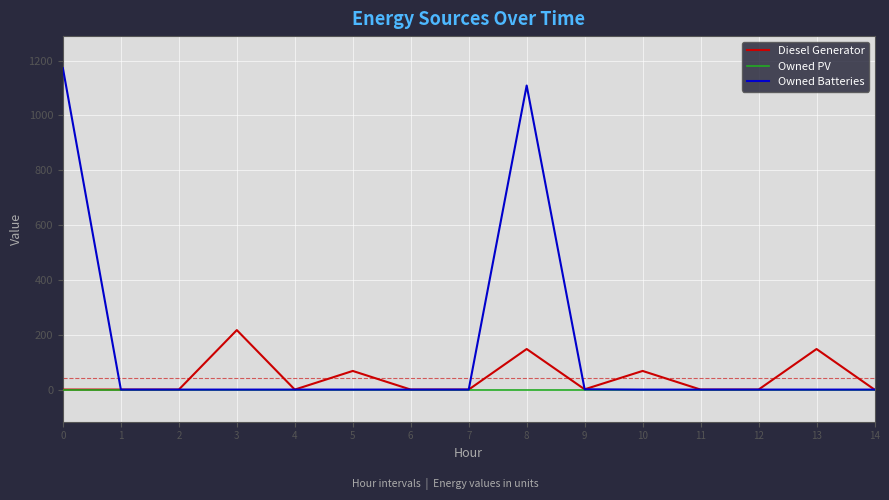

List the series in order of their peak value, lowest first.

Owned PV, Diesel Generator, Owned Batteries